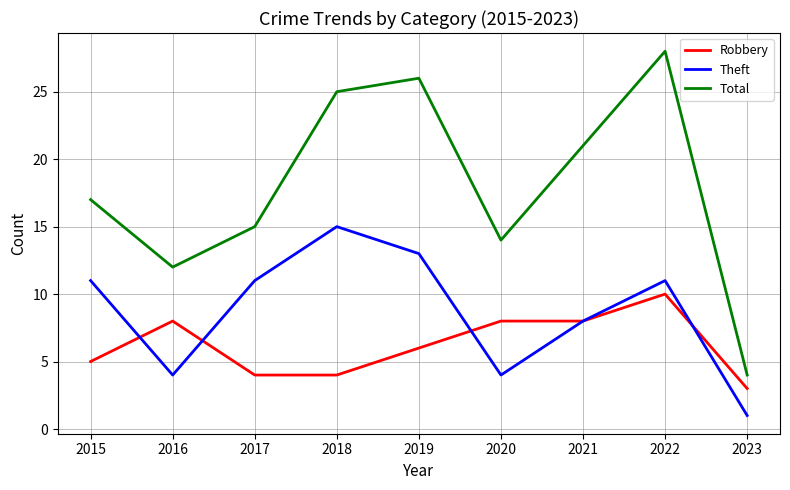

What is the highest value of the Total series?

28